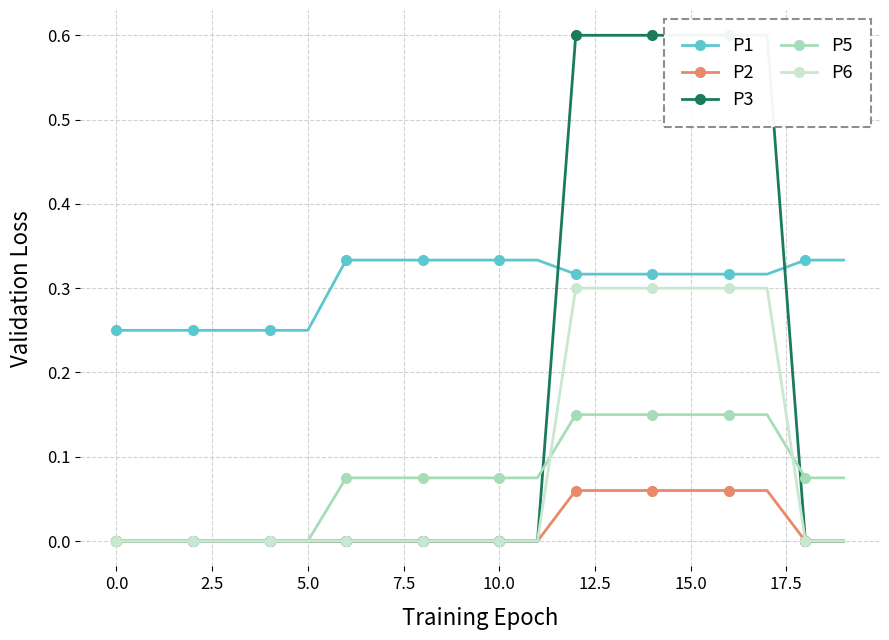

How many distinct data groups are displayed?

5